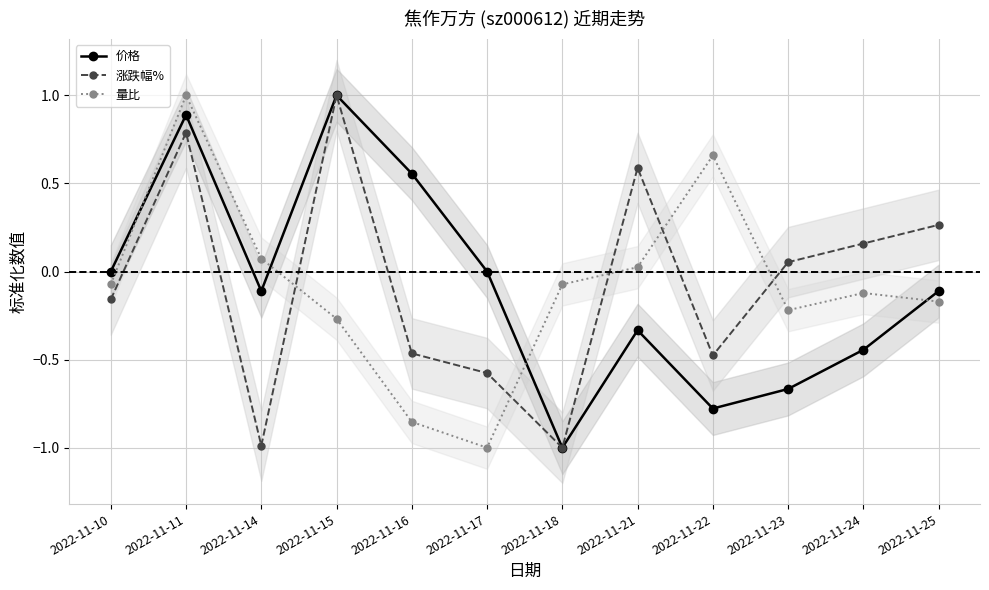

Where does the 量比 series first go above 0?

2022-11-11